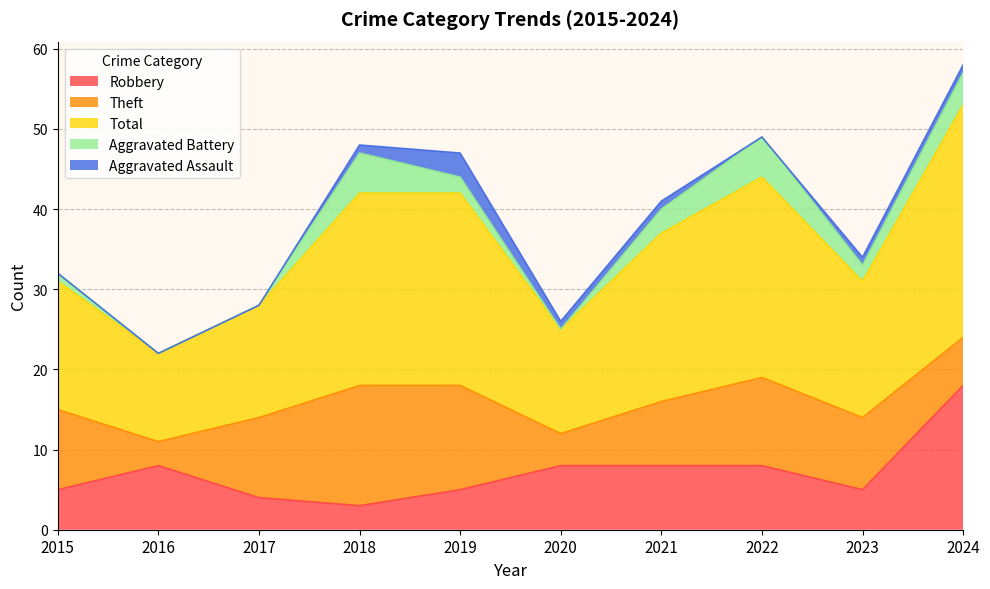

What value does the Aggravated Assault series have at 2020?

1